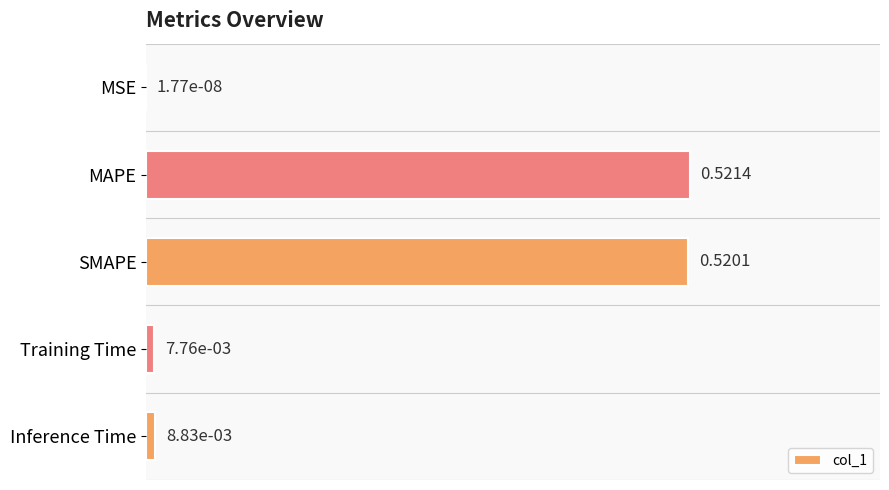

What is the change in value from SMAPE to Training Time?

-0.5